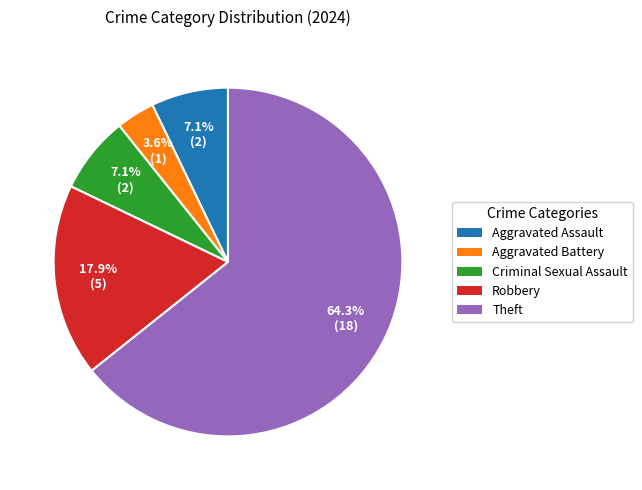

What is the ratio of the value at Criminal Sexual Assault to the value at Theft?

0.1